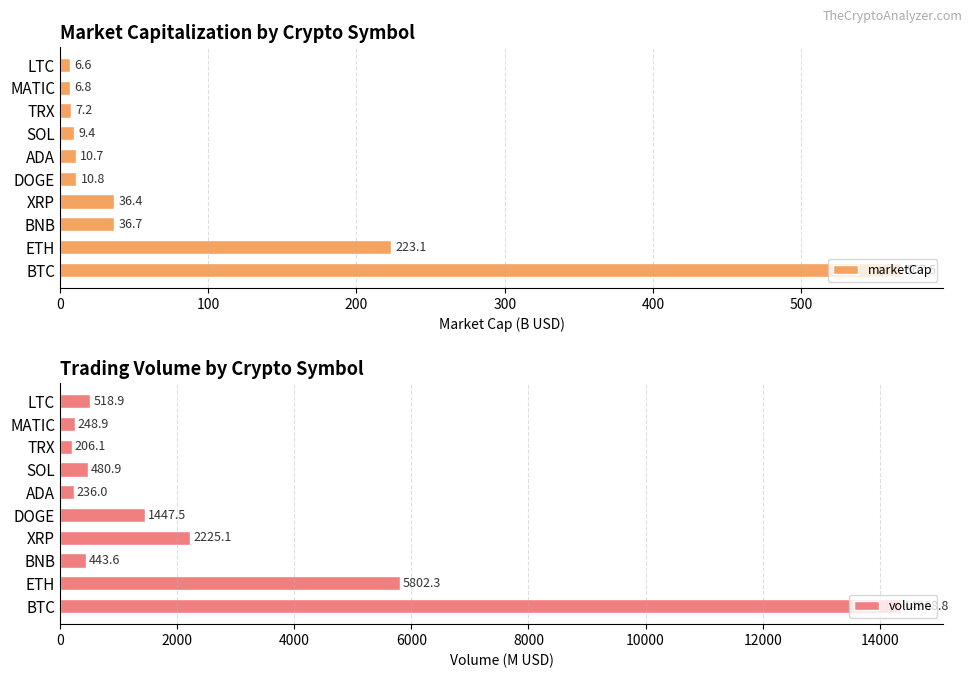

What are all the series names shown in the legend?

marketCap, volume